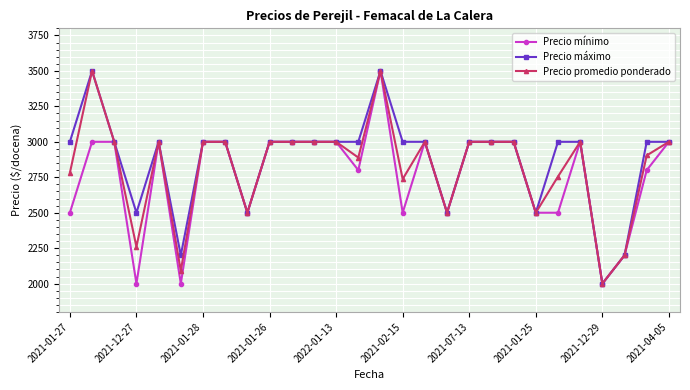

What is the lowest value of the Precio promedio ponderado series?

2000